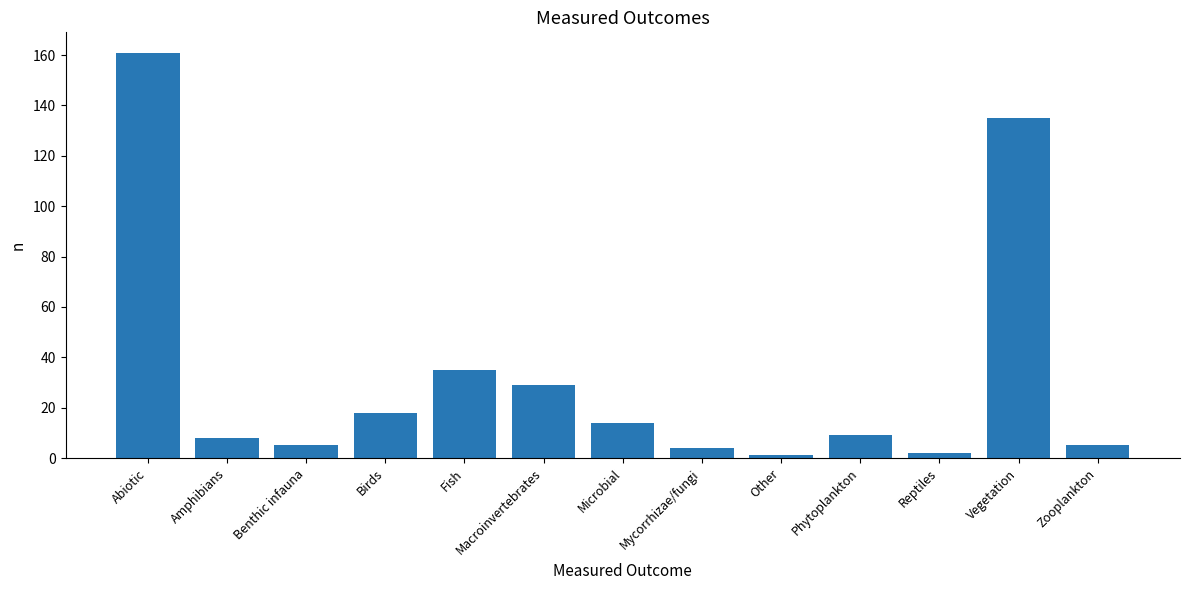

What is the average value?

33